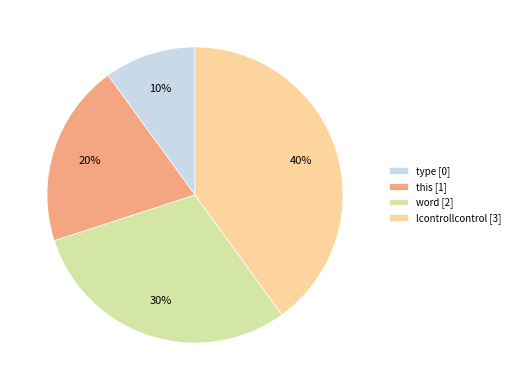

To the nearest percent, what is the difference between the largest and smallest slice percentages?

30%